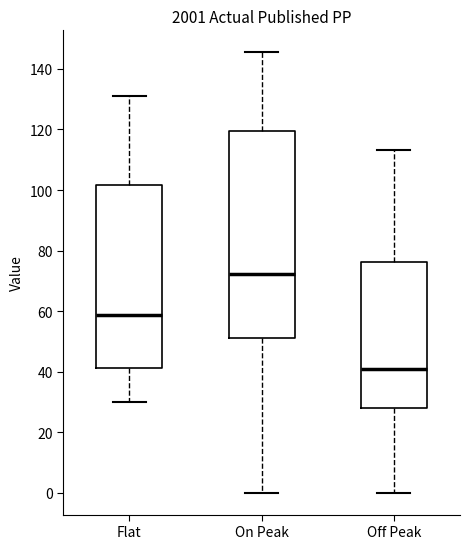

Reading left to right, read every box against the y-axis: the position of its median line, the range the box covers, and the ends of its whiskers. The values are not printed on the chart, so give them approximately, as read against the axis.

Flat: median 58, box 42 to 102, whiskers 30 to 132
On Peak: median 72, box 52 to 120, whiskers 0 to 146
Off Peak: median 40, box 28 to 76, whiskers 0 to 114